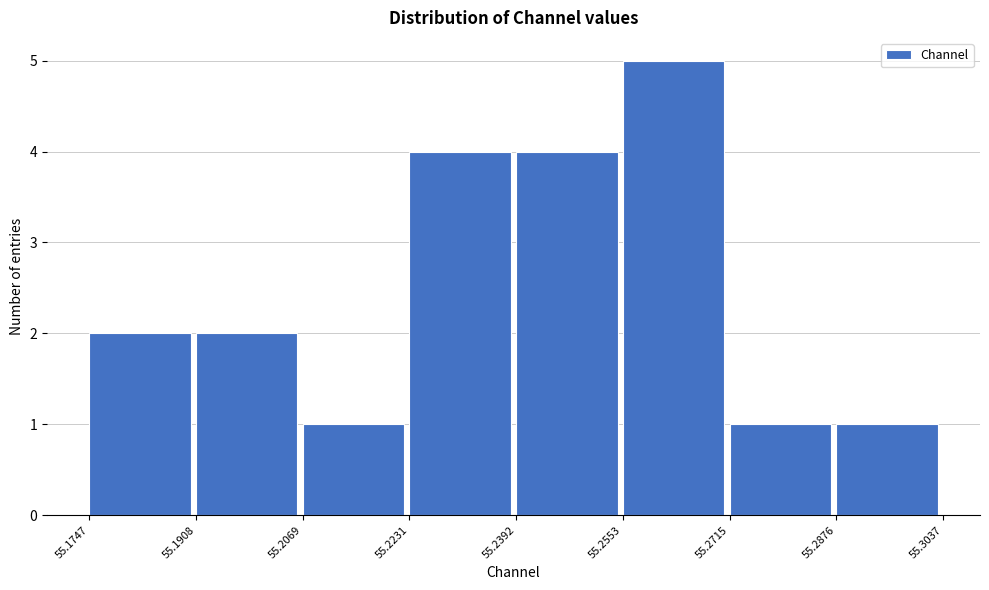

What is the height of the bar covering 55.2876 to 55.3037 on the x-axis? The values are not printed on the chart, so give them approximately, as read against the axis.

1